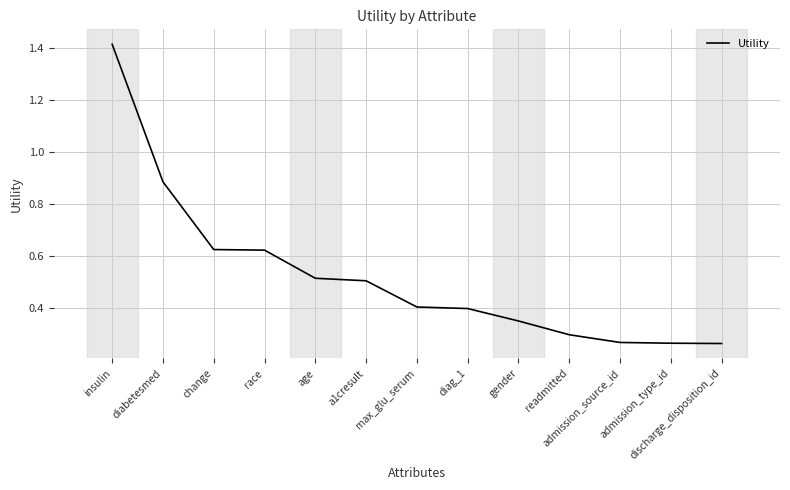

What is the difference between the maximum and minimum values?

1.2